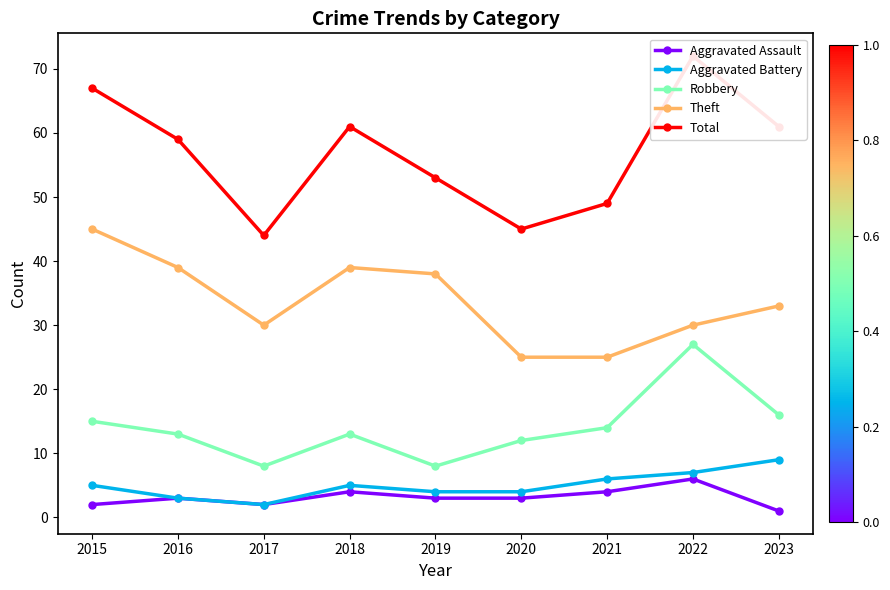

Is it true that Theft equals 30 at 2017?

True